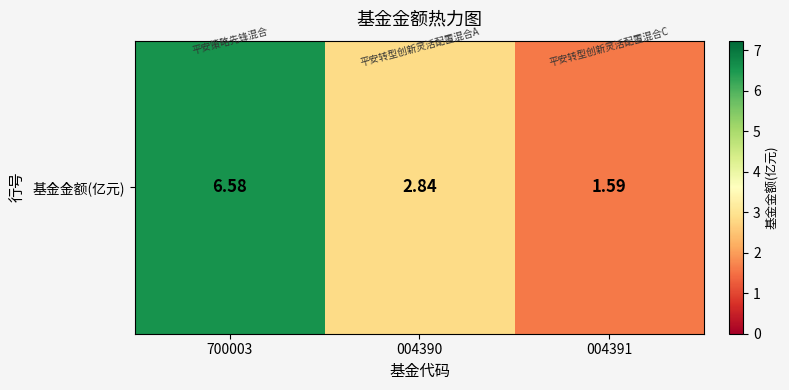

Where does the data first go above 2?

700003